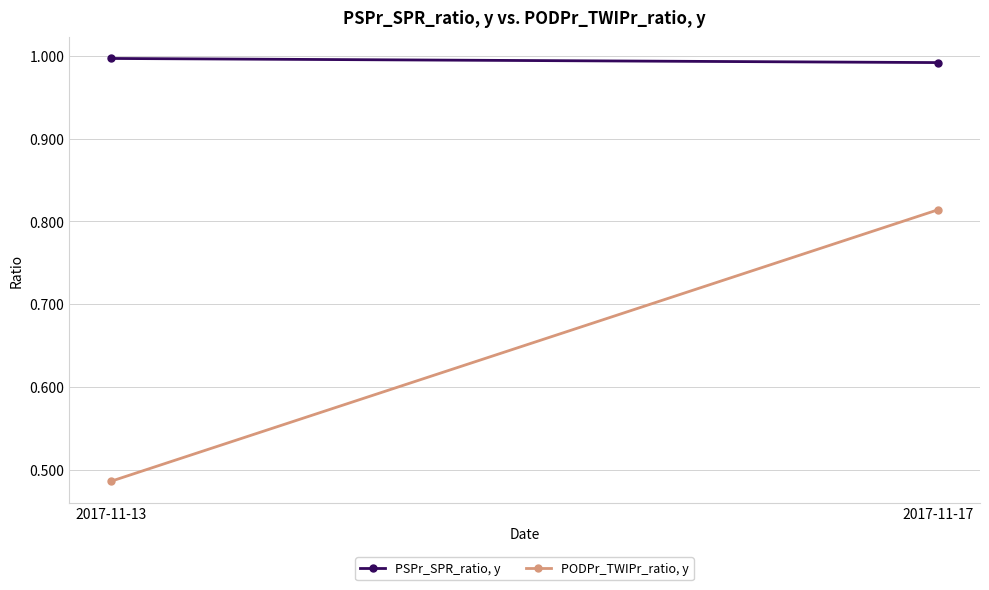

At 2017-11-13, list the series in order from smallest to largest.

PODPr_TWIPr_ratio, y, PSPr_SPR_ratio, y